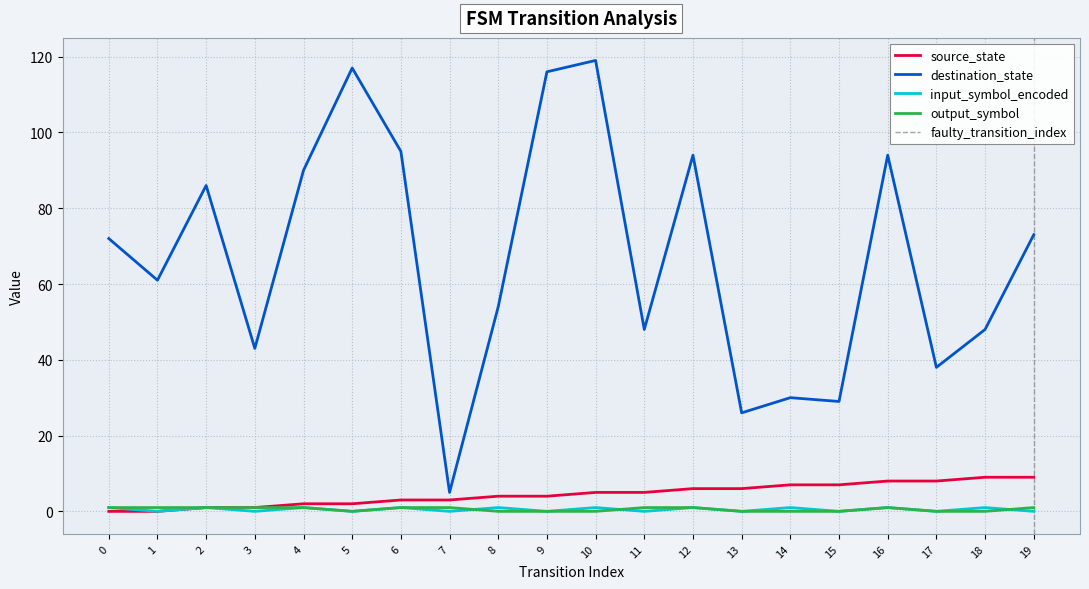

Rank the series by their maximum value, from highest to lowest.

destination_state, source_state, input_symbol_encoded, output_symbol